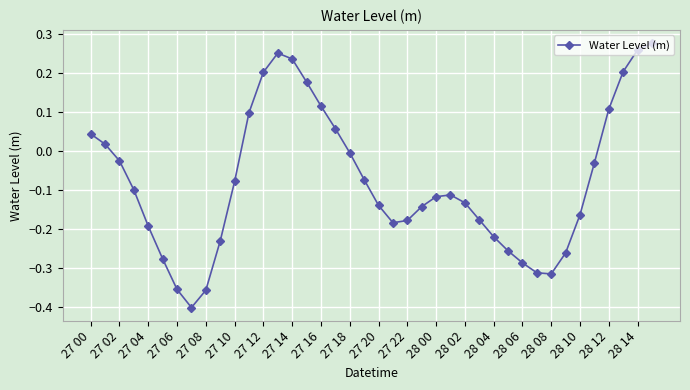

What is the difference between the second highest and minimum values?

0.7